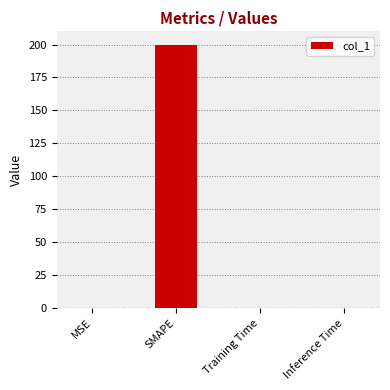

Are the bars horizontal?

No